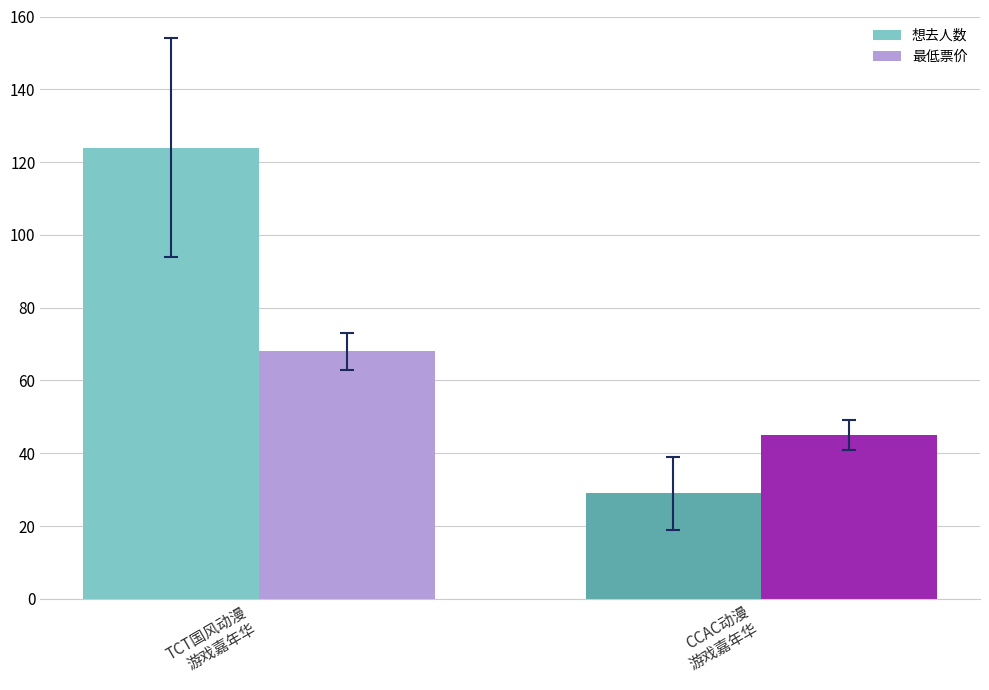

What is the greatest value displayed?

124